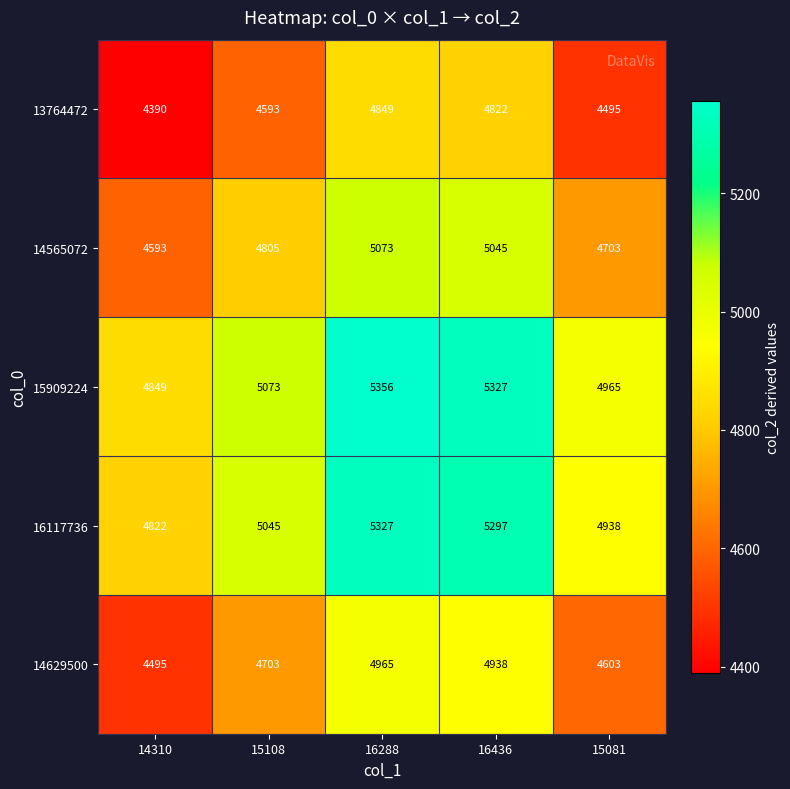

What is the difference between the second highest and second lowest values in the 14629500 series?

335